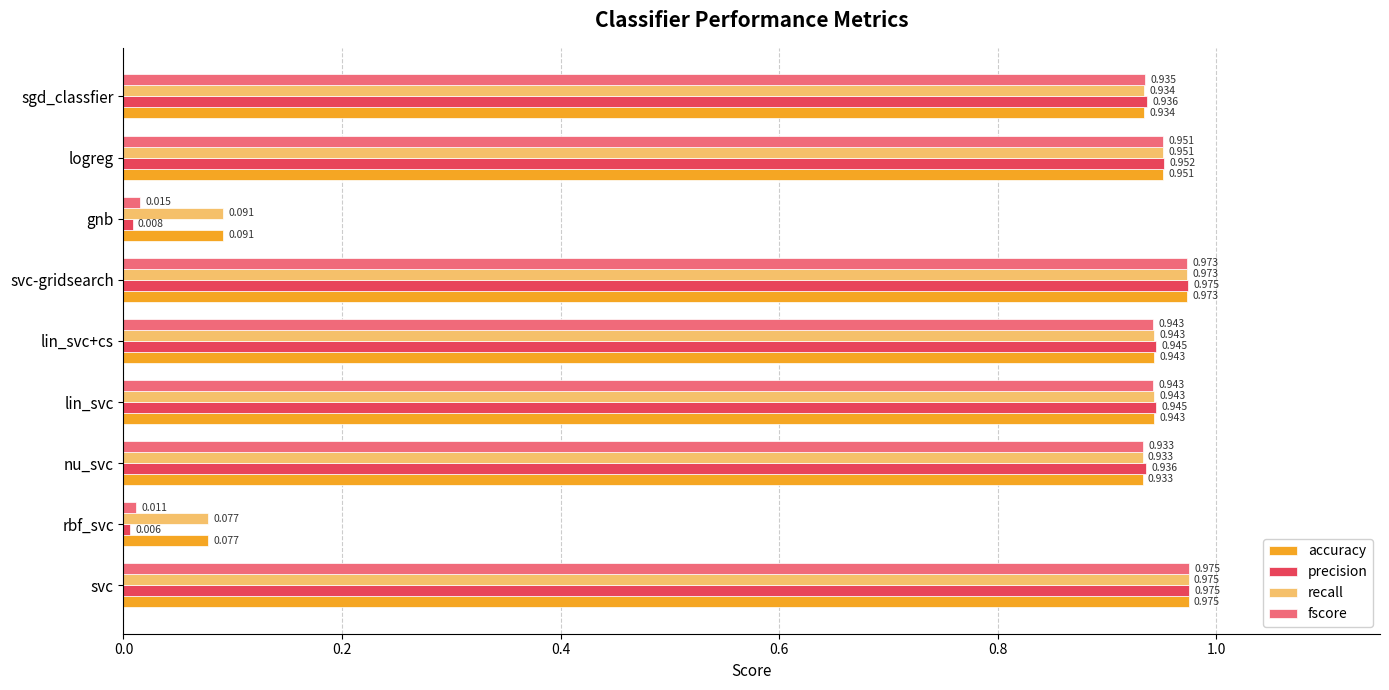

Between nu_svc and sgd_classfier, which series saw the biggest shift?

fscore